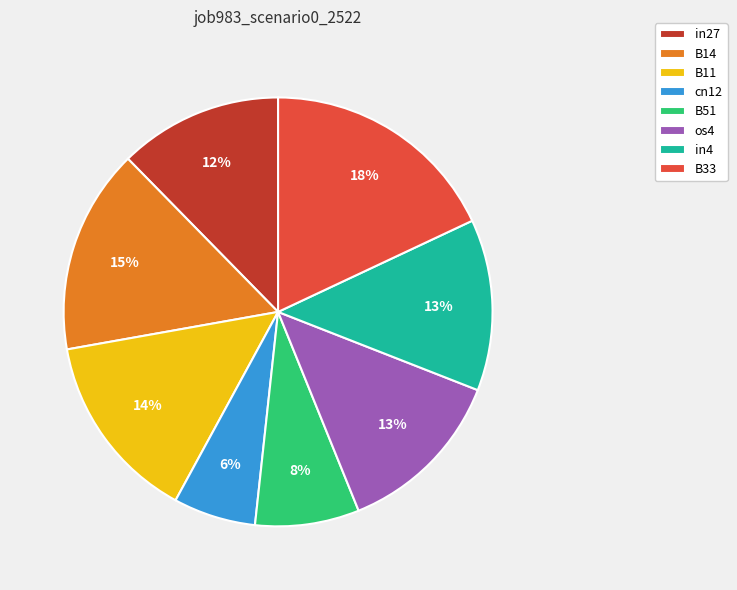

To the nearest percent, what is the combined percentage of cn12 and B33?

24%